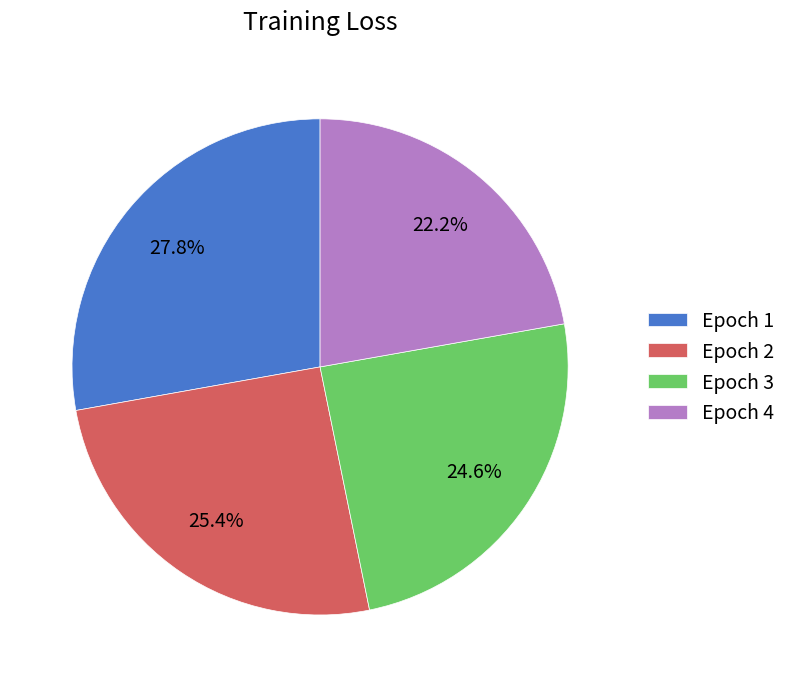

How many slices are in this pie chart?

4